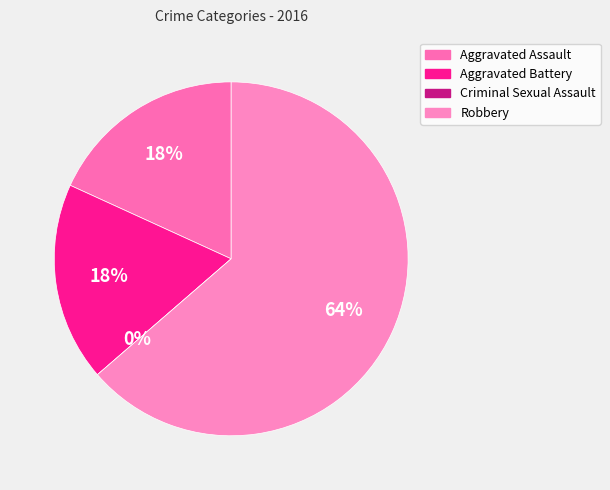

To the nearest percent, what is the average slice percentage?

25%